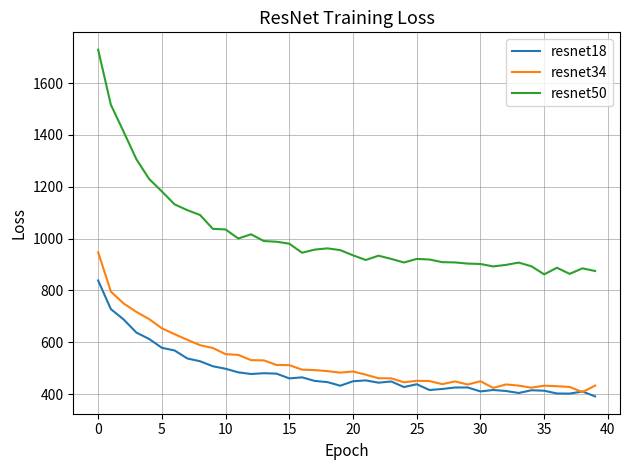

What is the greatest value displayed?

1729.3